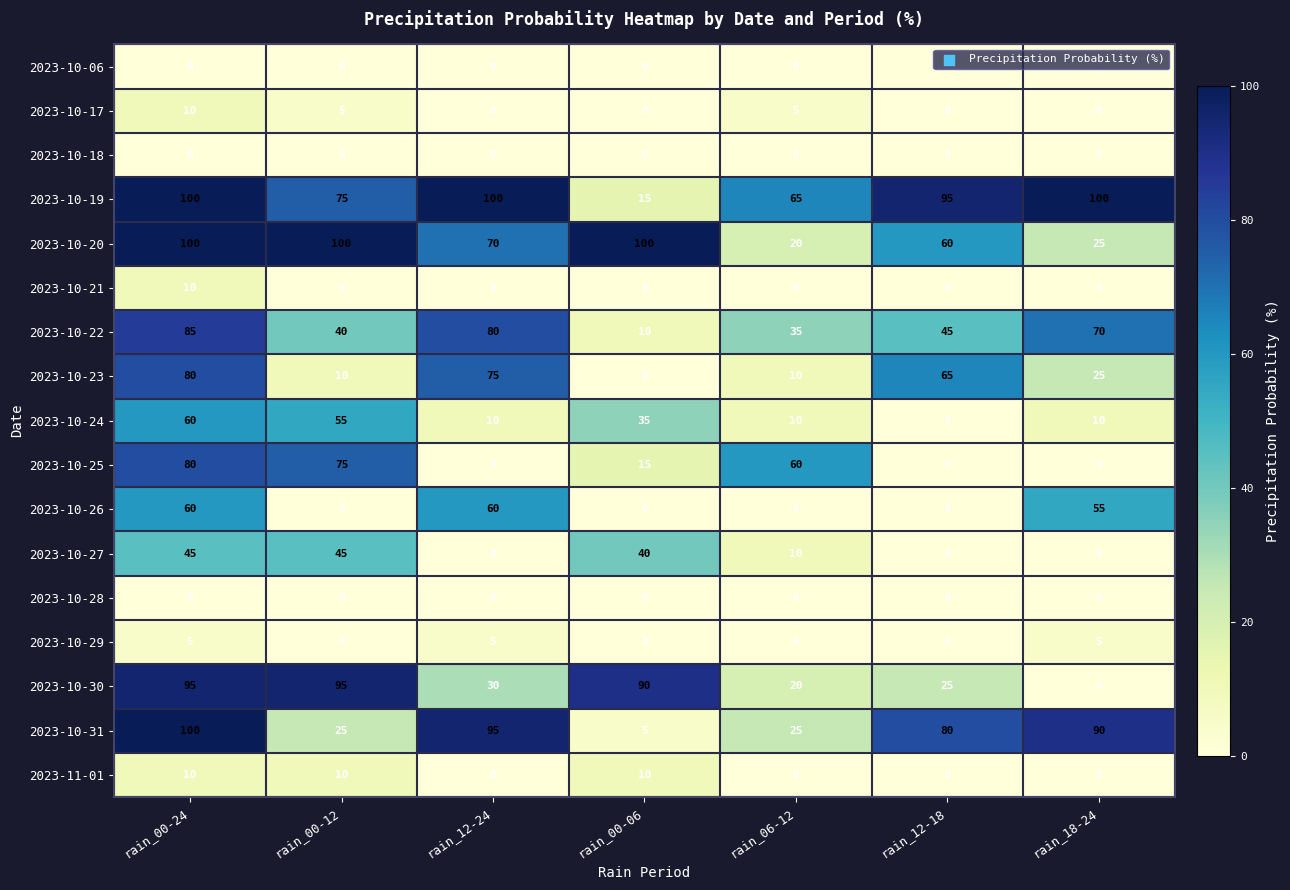

At which category is the sum across all series the highest?

rain_00-24